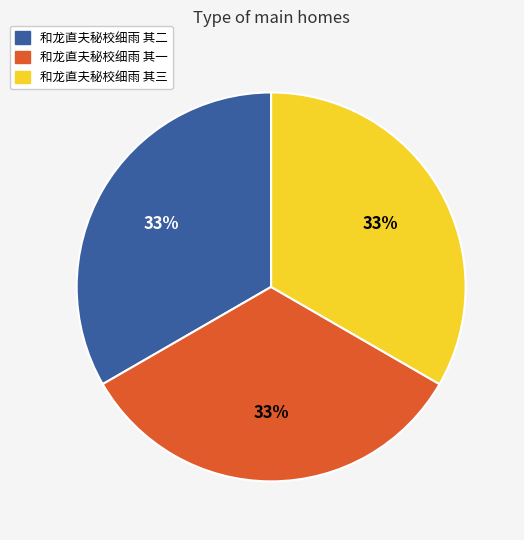

What is the ratio of the value at 和龙直夫秘校细雨 其三 to the value at 和龙直夫秘校细雨 其二?

1.0